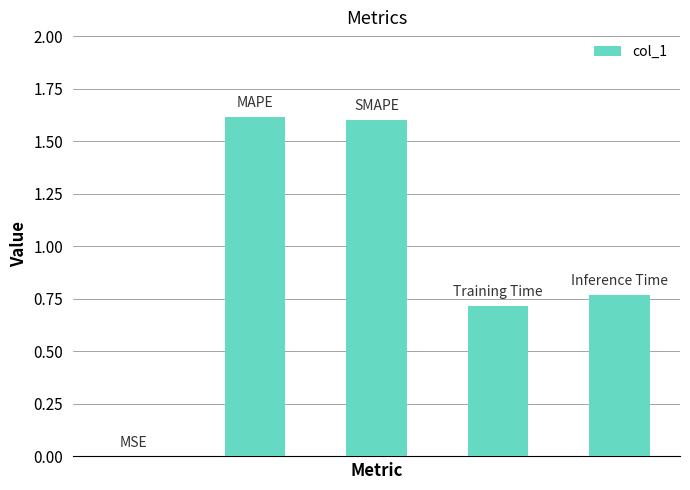

What is the sum of all values?

4.7